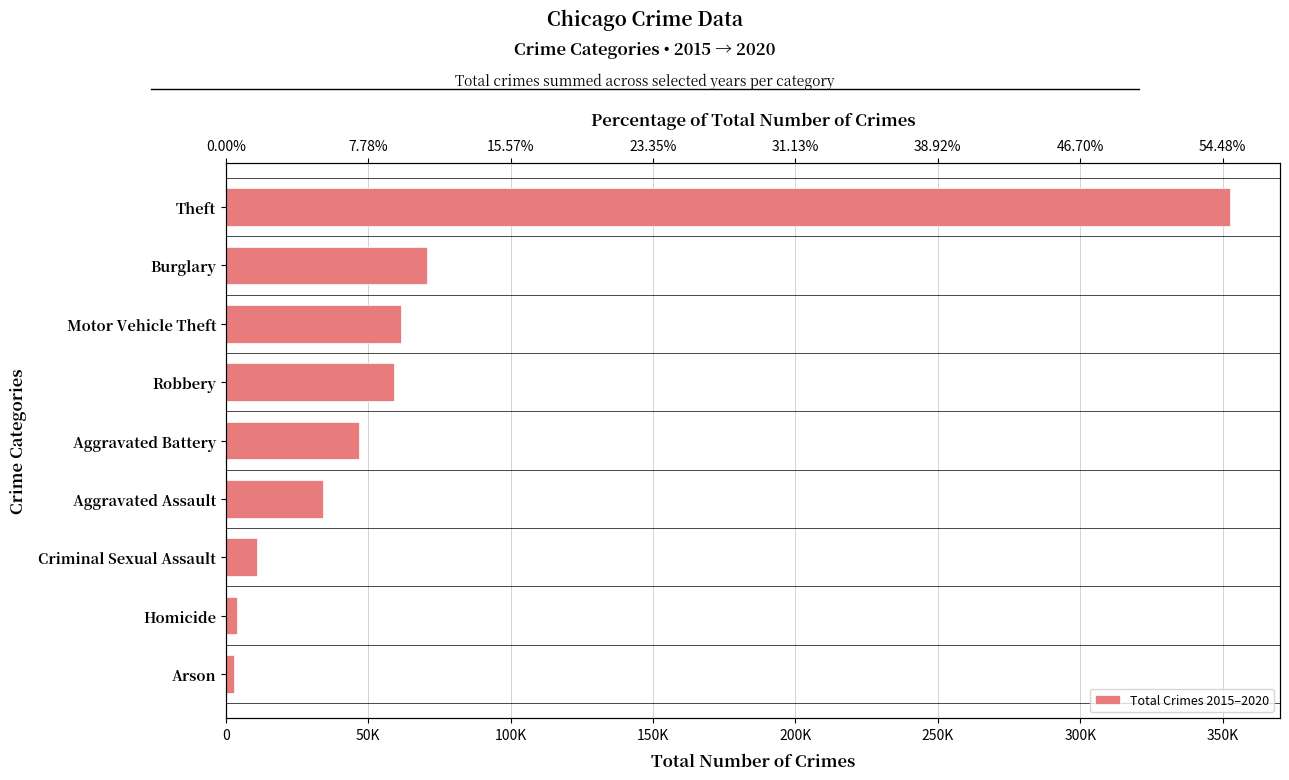

Reading right to left, what are all the values shown in this chart?

352504	70618	61658	59010	46860	34094	11084	3828	2750